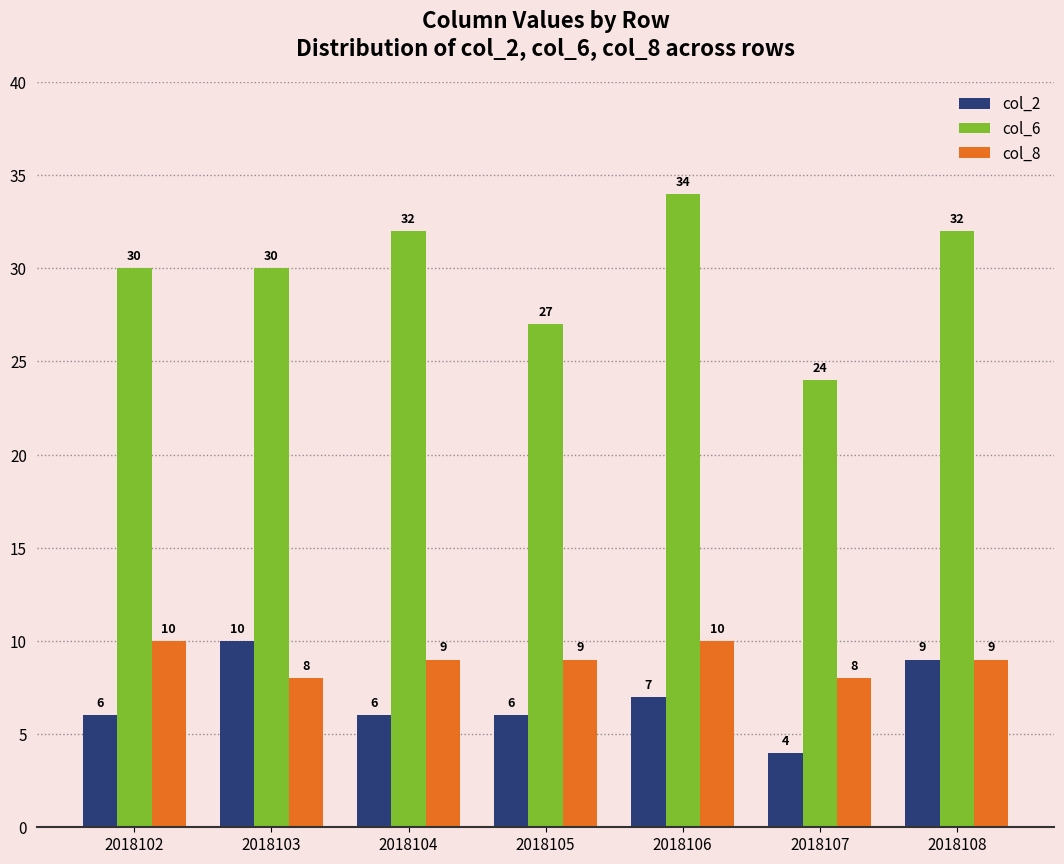

What is the minimum value shown in the chart?

4